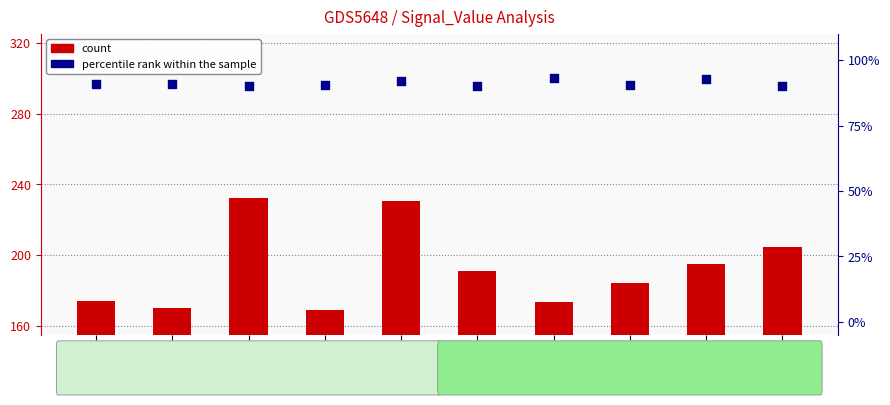

At which category is the sum across all series the highest?

signal
segment
5